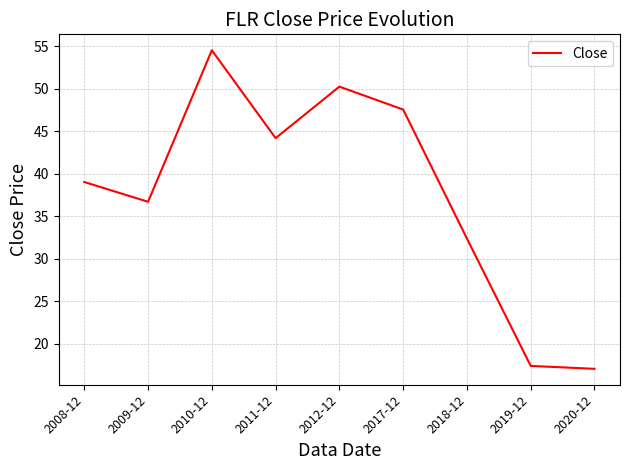

How many categories are shown in the chart?

9